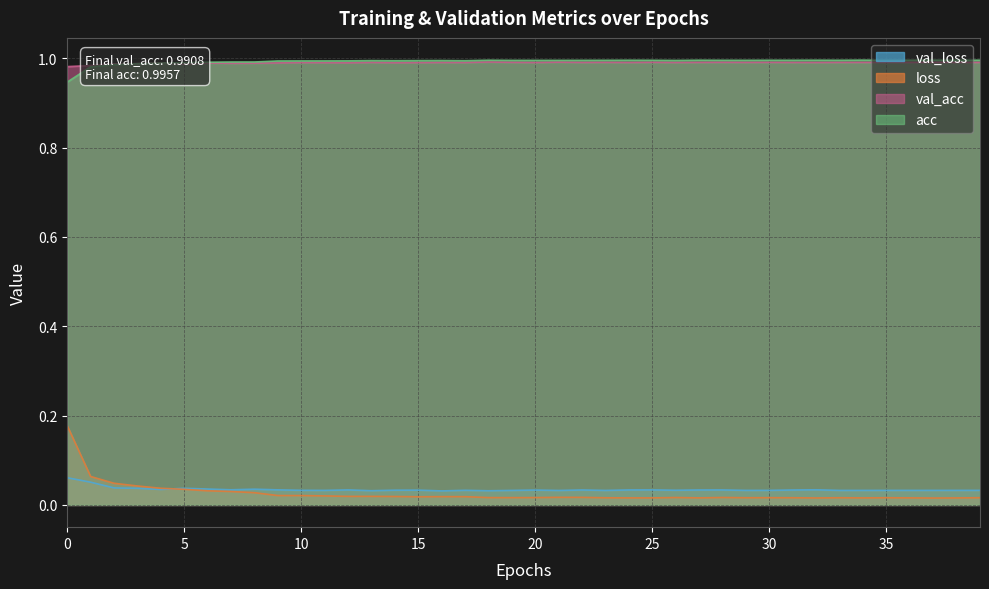

True or false: acc and val_loss cross at least once.

False